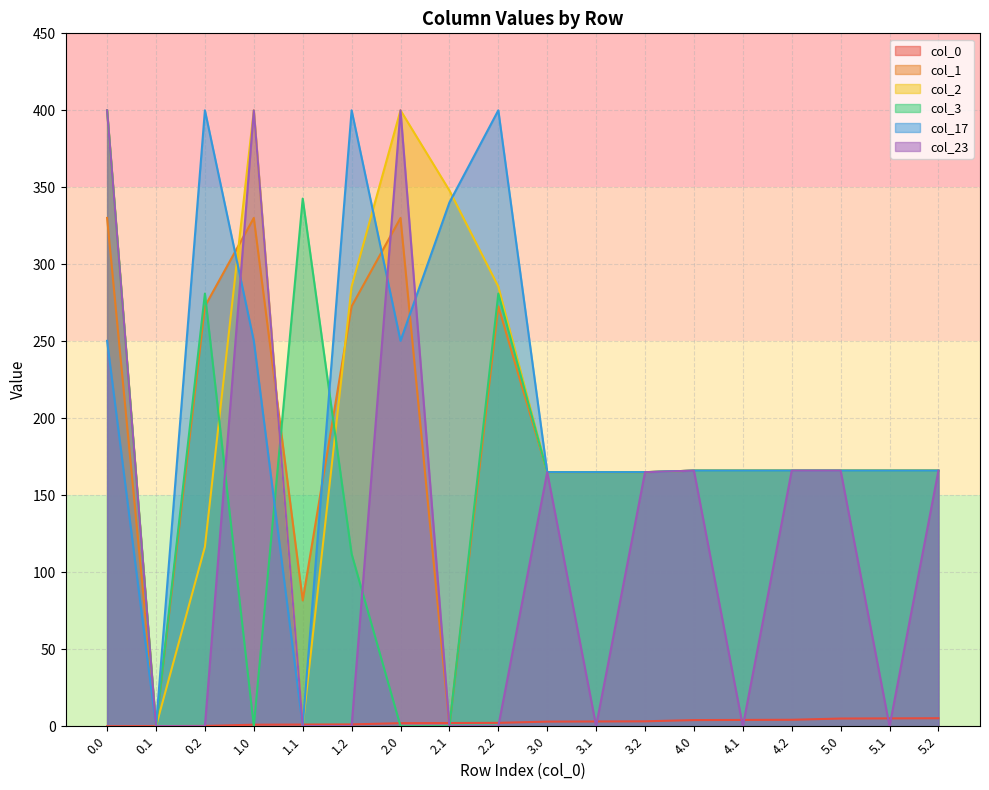

True or false: col_2 has more than 1 points higher than both neighbors.

True